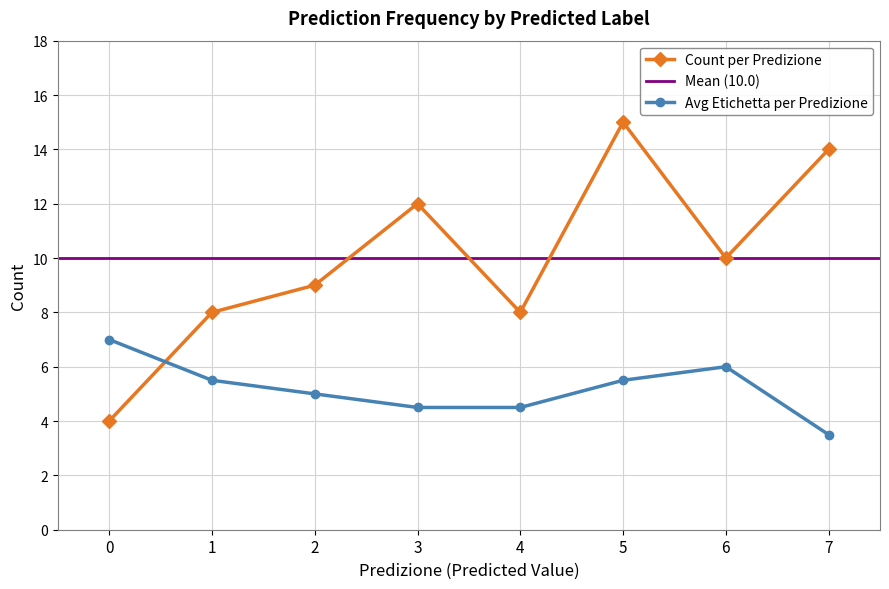

What is the value of the 5th point from the left?

8